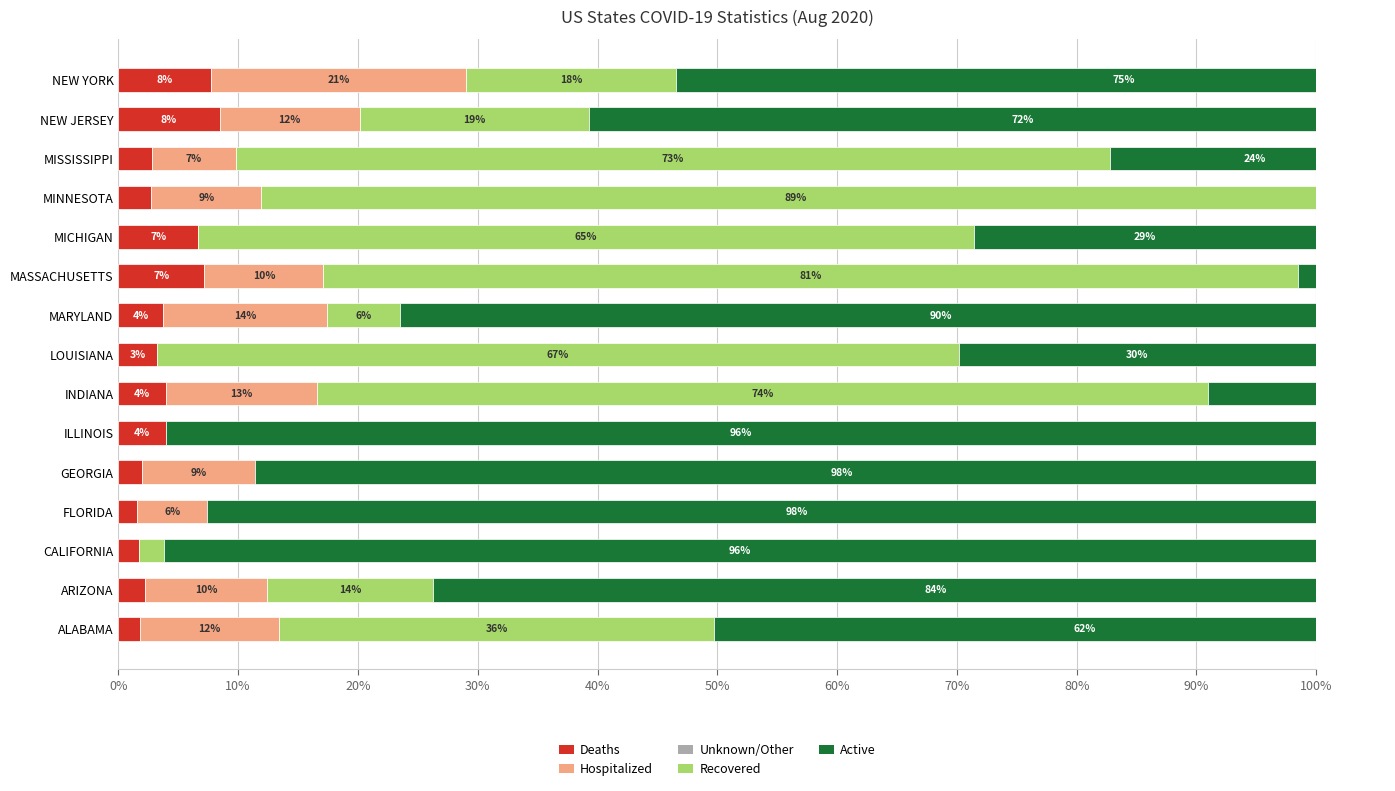

At how many categories does at least one series exceed 92?

4